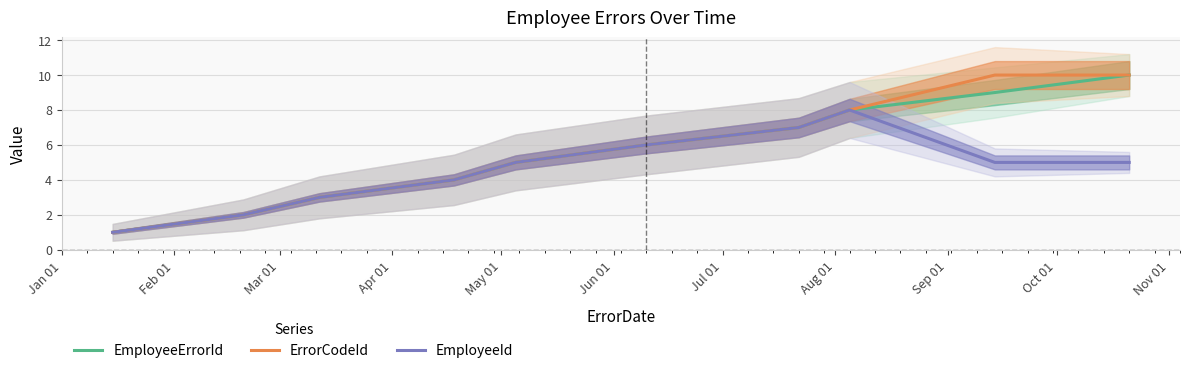

What is the highest value of the EmployeeId series?

8